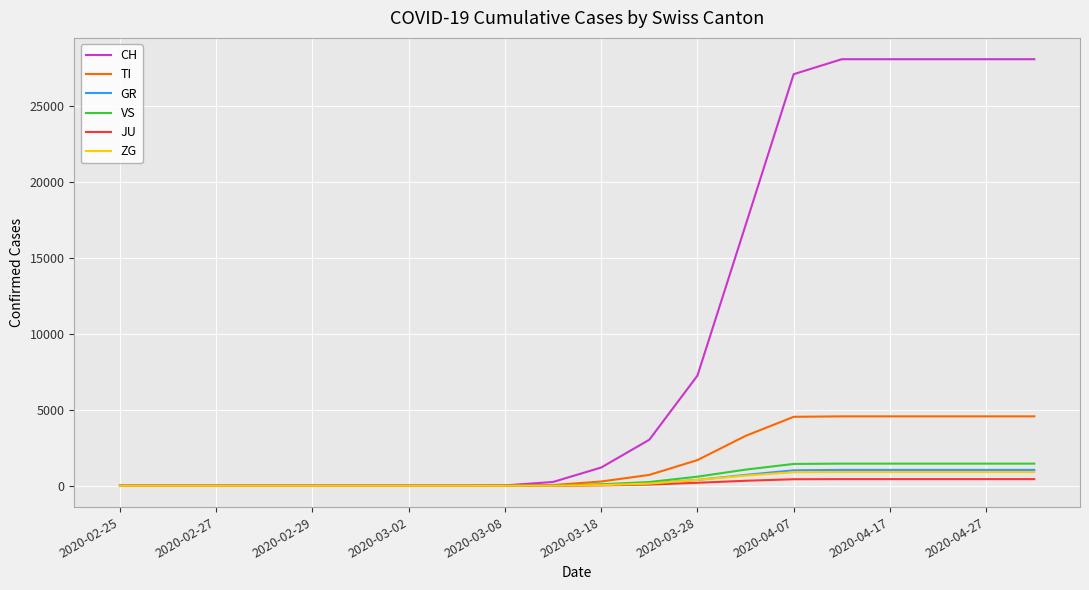

Which series has the largest total across all categories?

CH